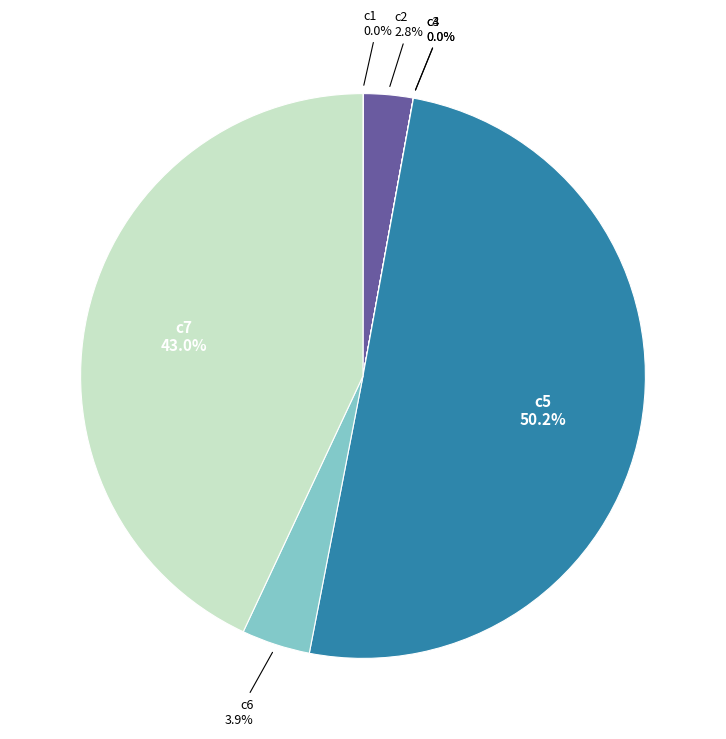

Which slice is the largest?

c5